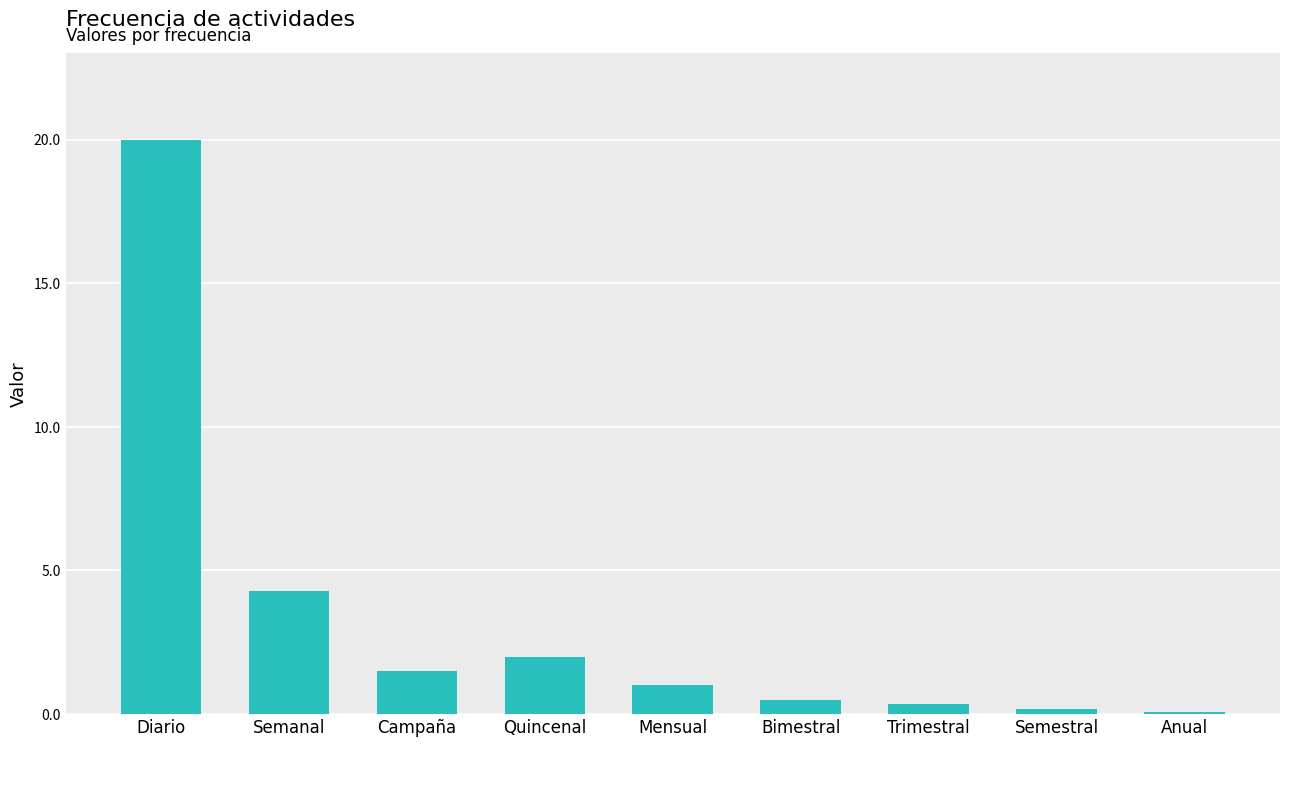

Which label corresponds to the largest value in the chart?

Diario